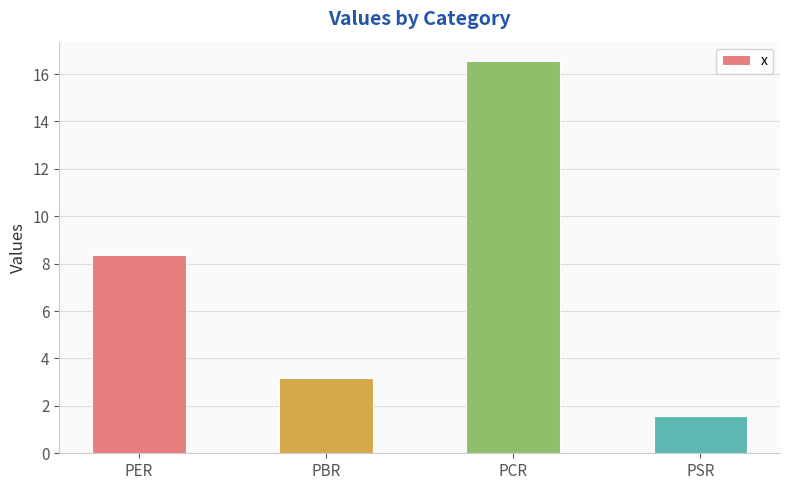

How many data points are less than 8?

2